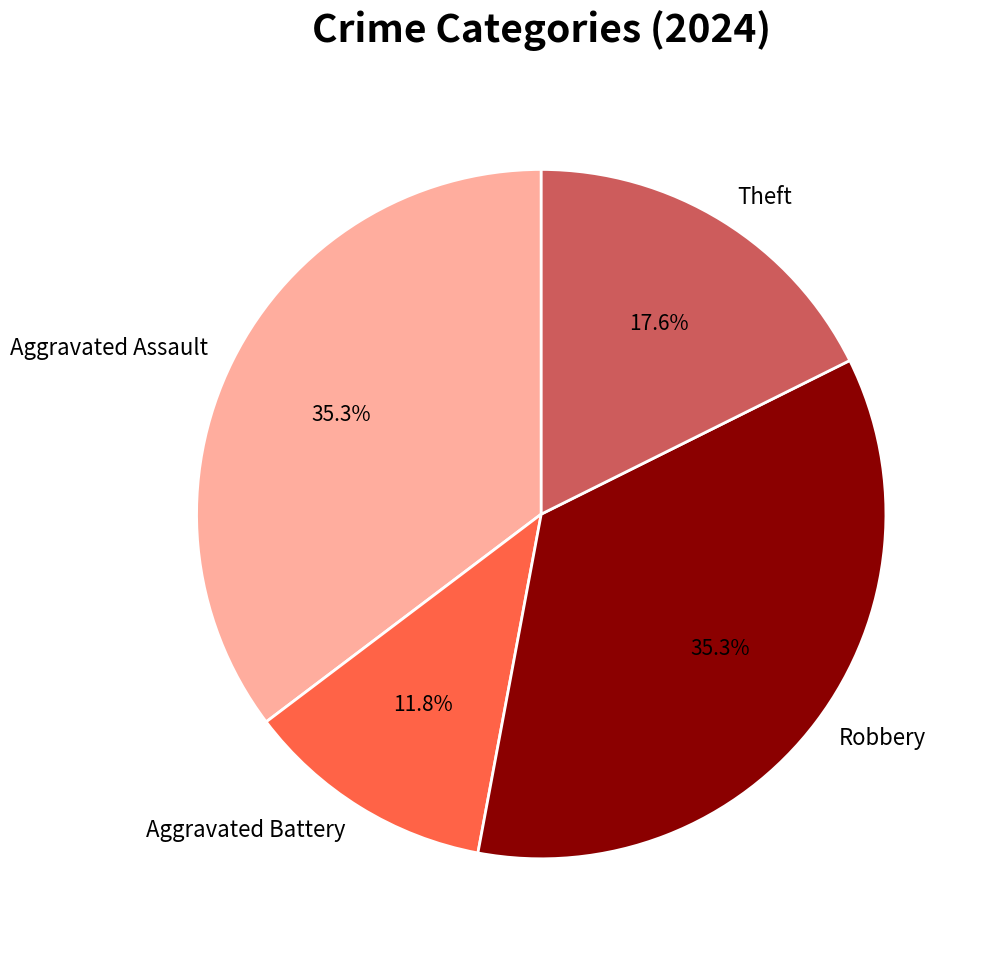

To the nearest percent, what is the combined percentage of Robbery and Aggravated Assault?

71%